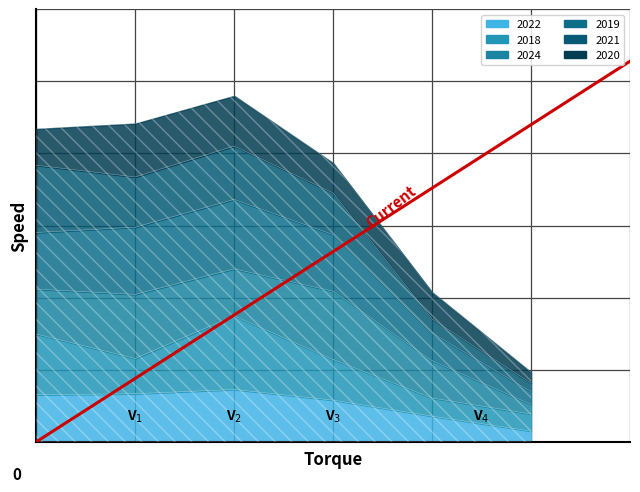

What is the value of the 2nd point from the left?

356.4